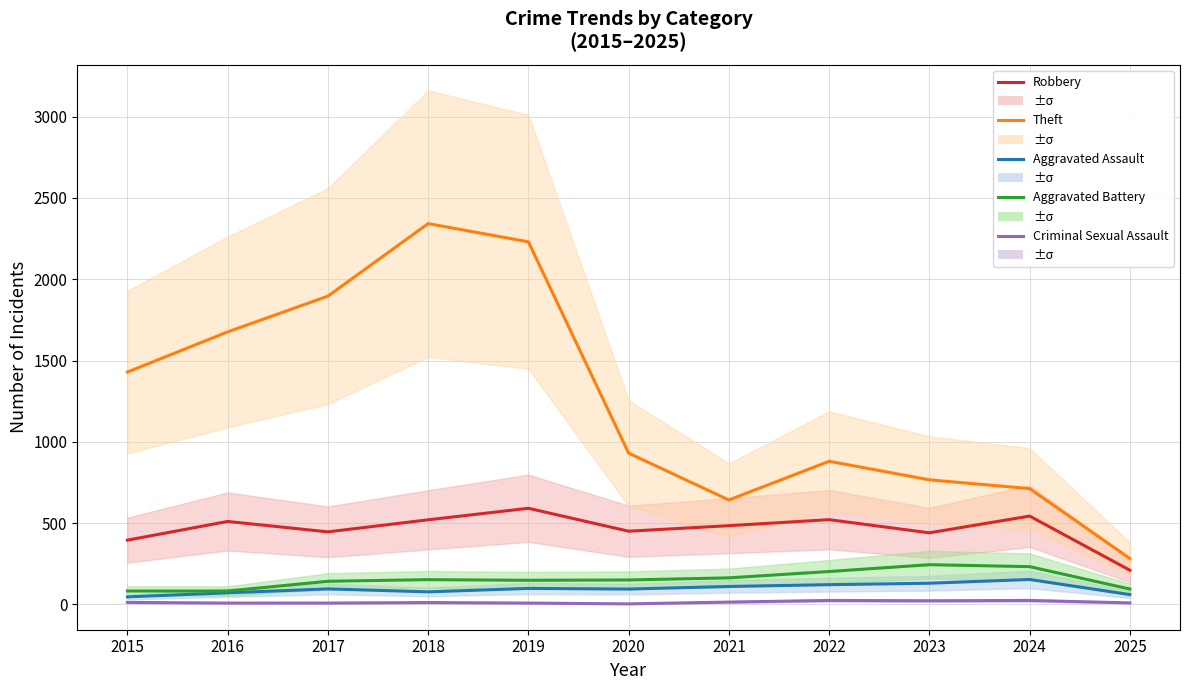

What is the value of the Criminal Sexual Assault point at the 3rd from the left?

8